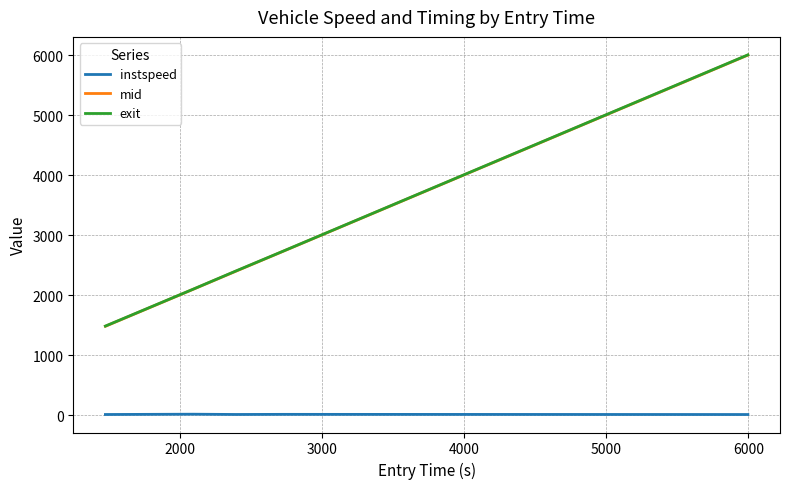

True or false: mid and instspeed cross at least once.

False